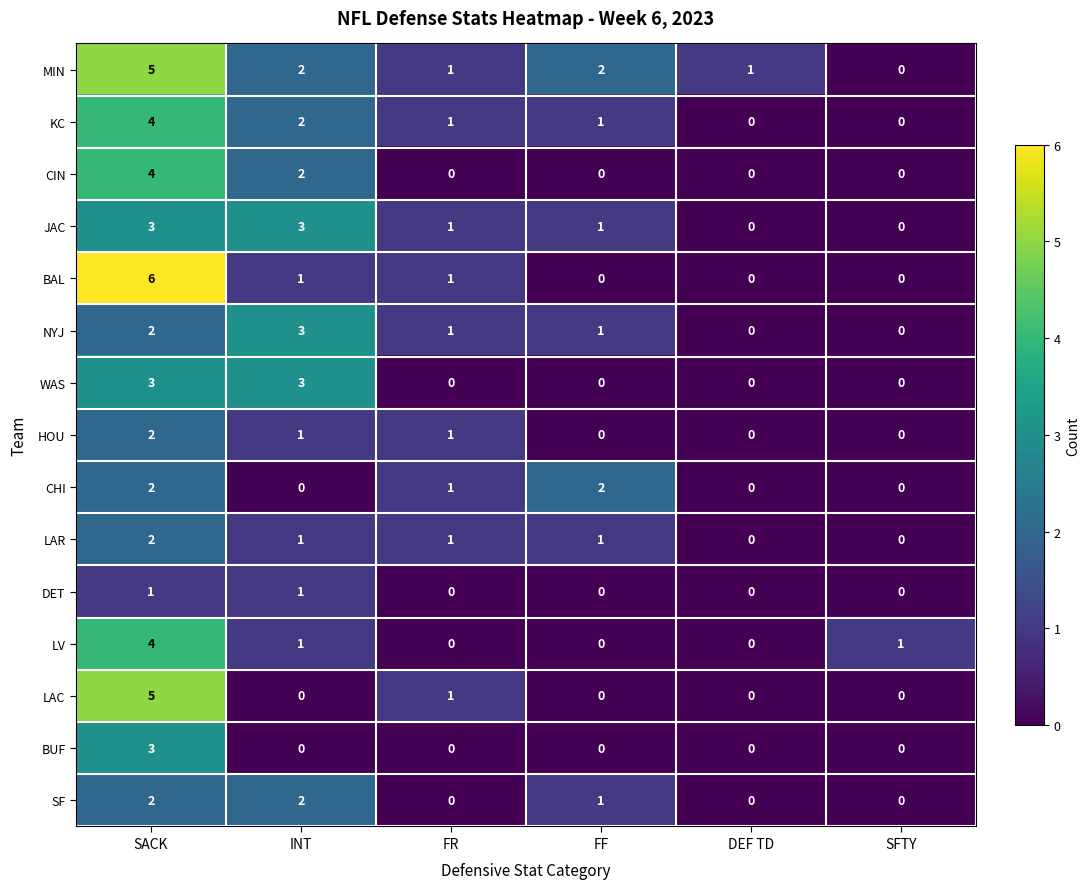

Between SACK and FR, which series saw the biggest shift?

BAL